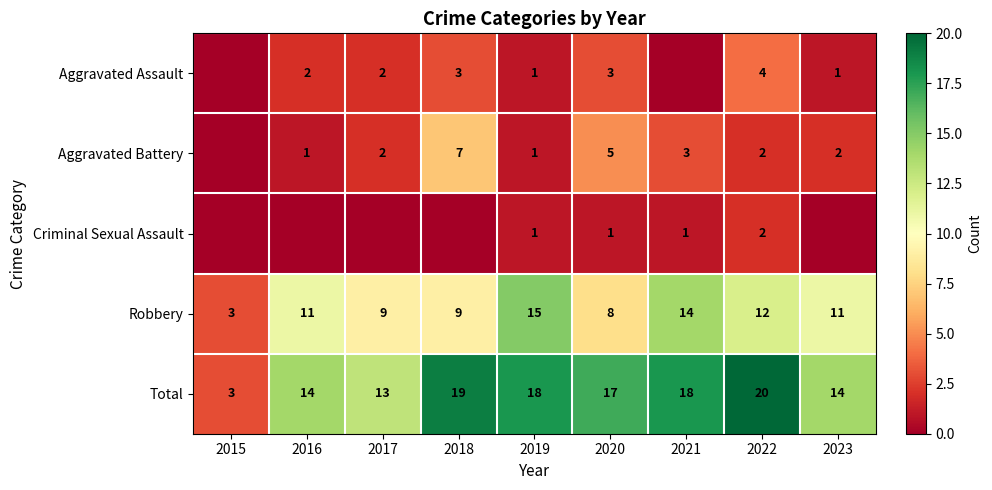

Is it true that Total equals 5 at 2015?

False